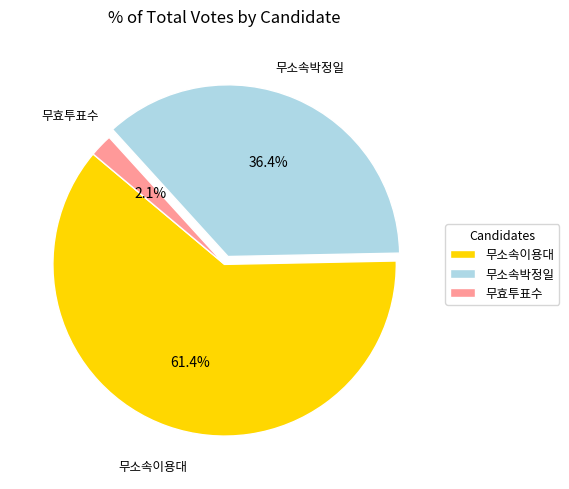

Which slice is the largest?

무소속이용대